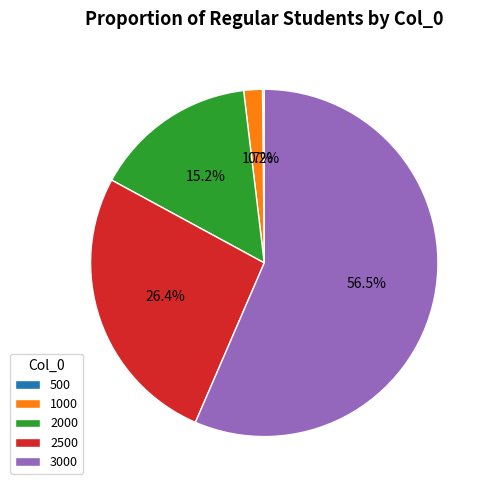

How much of the chart is everything except 1000?

98.3%